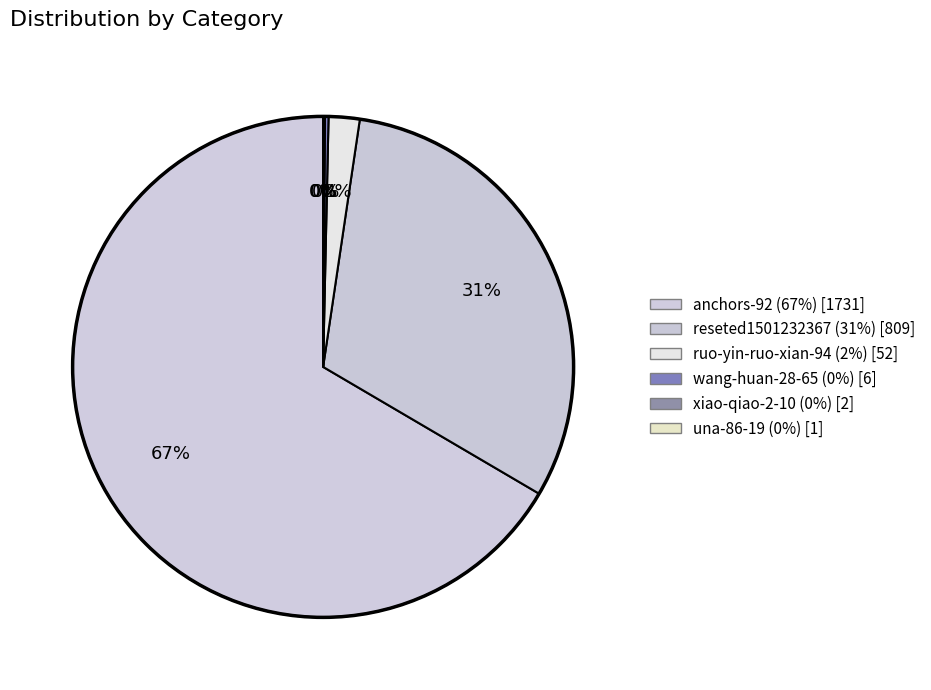

Which slice is the largest?

anchors-92